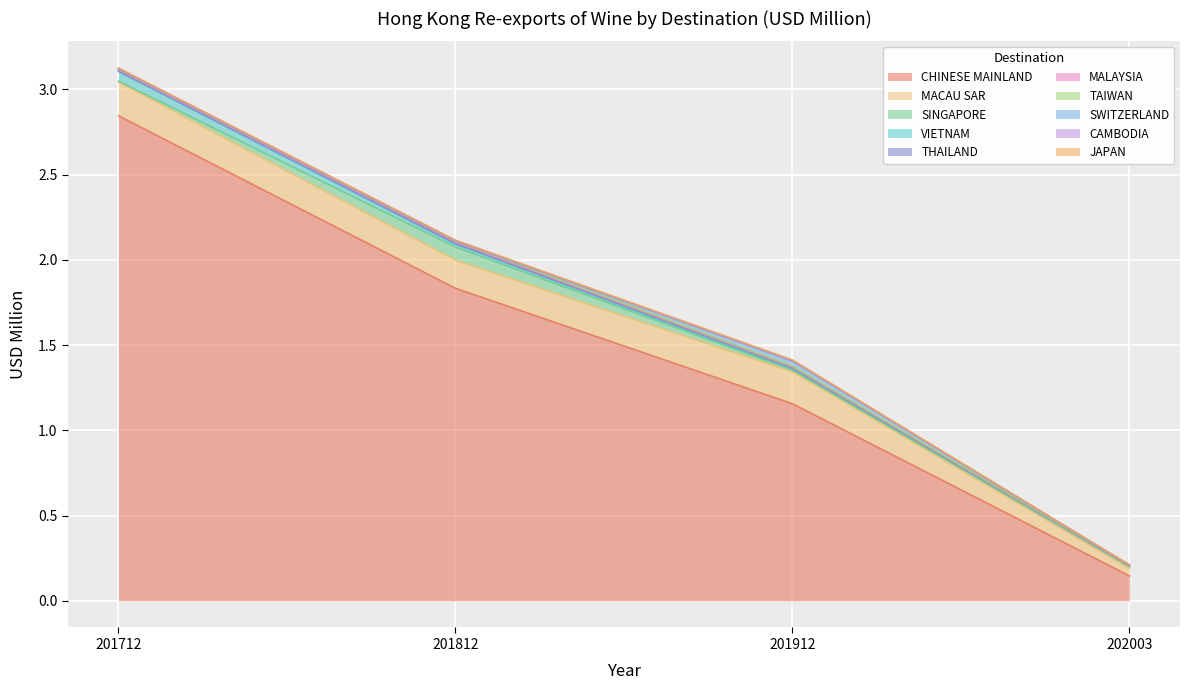

Which category has the lowest value in the CHINESE MAINLAND series?

202003